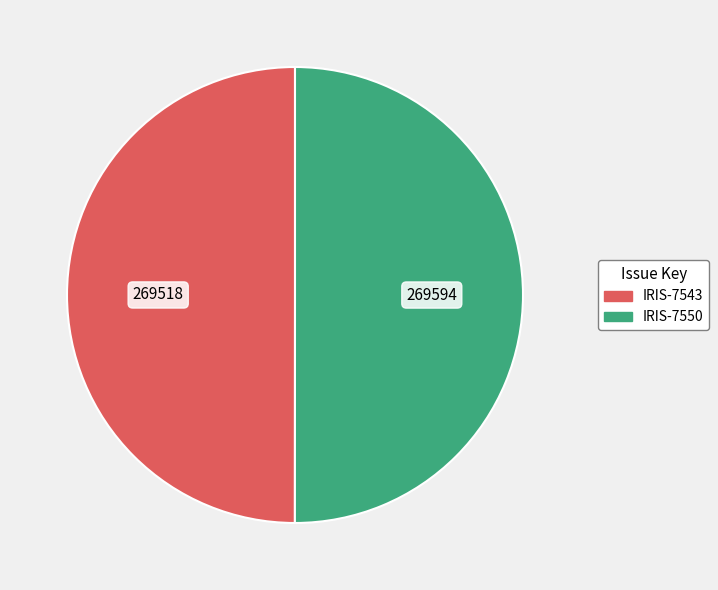

Count the number of slices in the pie.

2